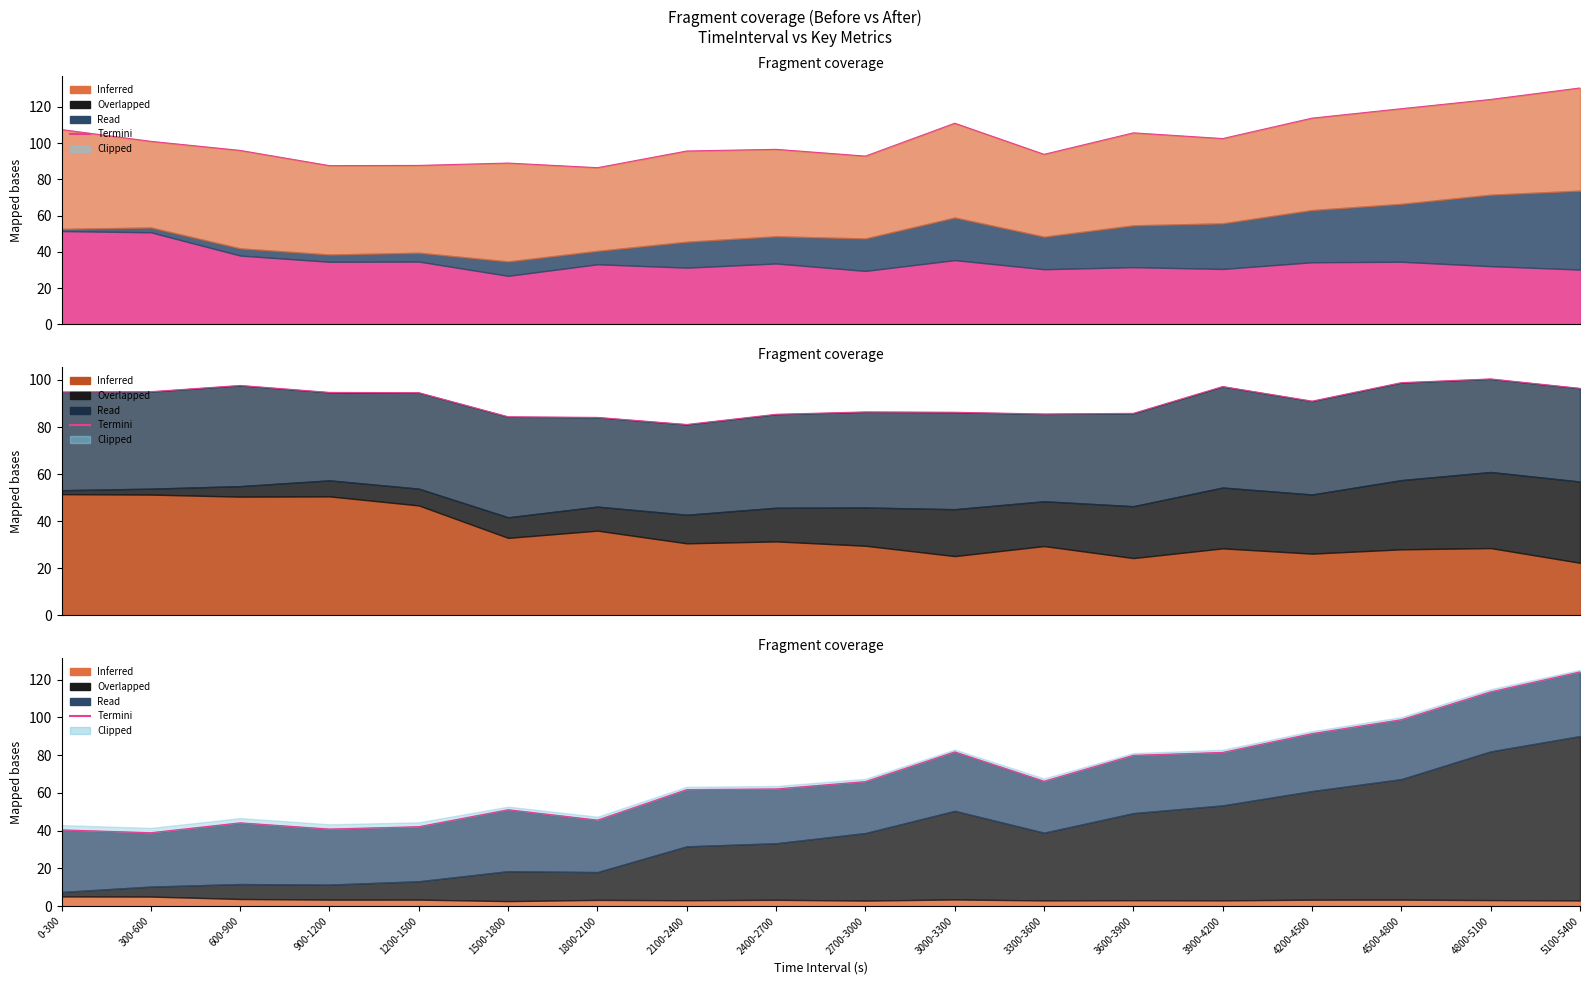

The value at 2700-3000 is 66.0. True or false?

True